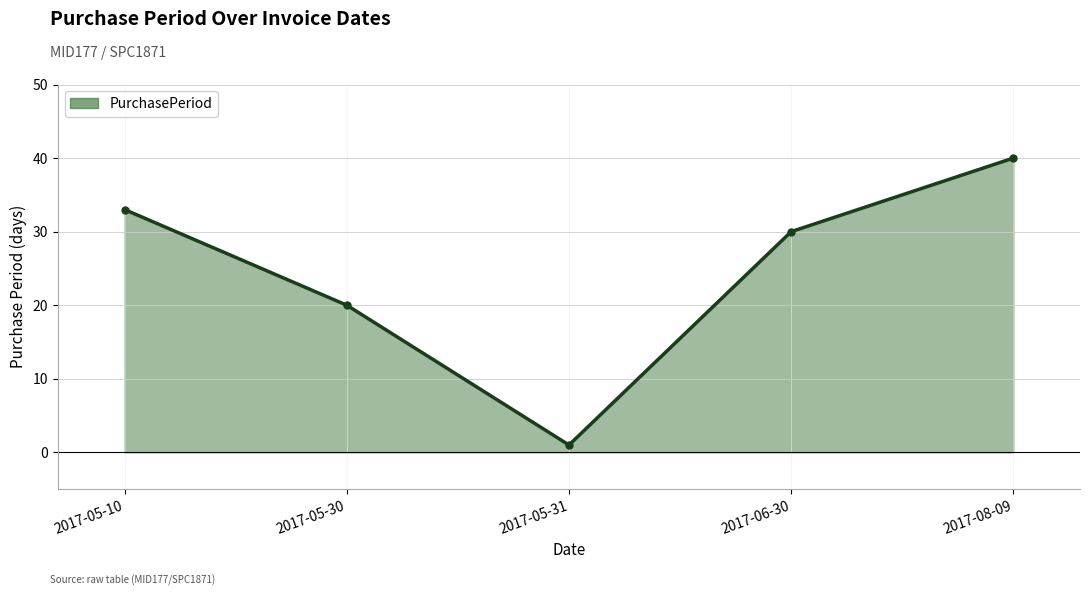

Between 2017-05-10 and 2017-05-31, which is larger?

2017-05-10